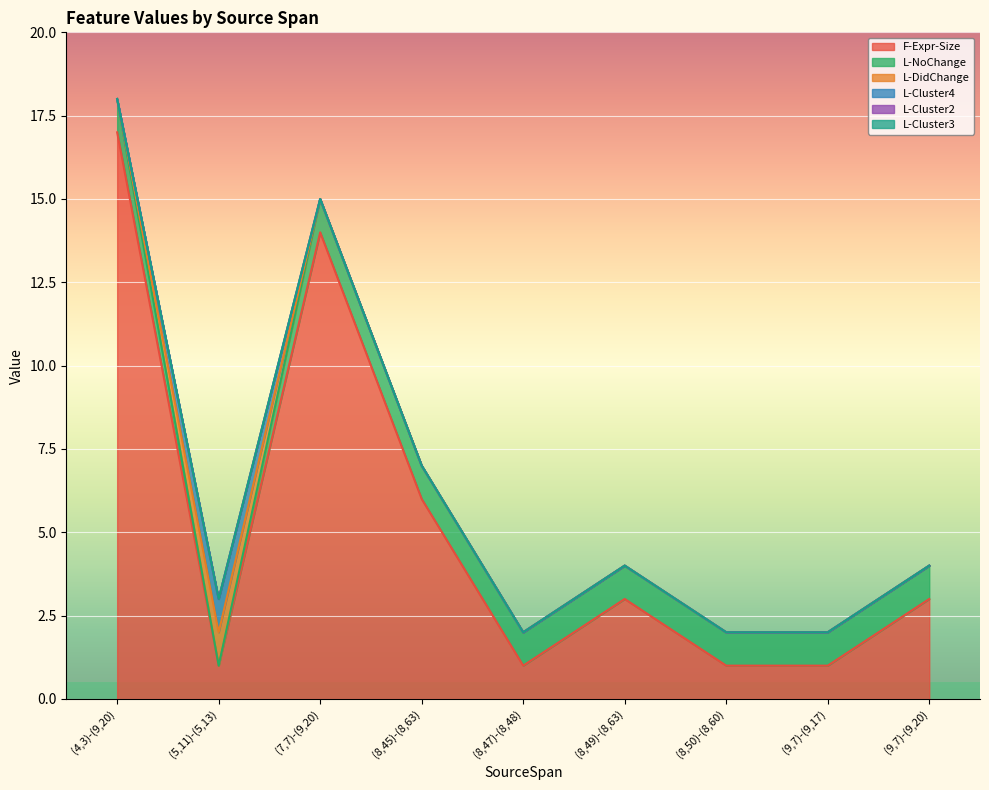

At how many categories does at least one series exceed 10?

2